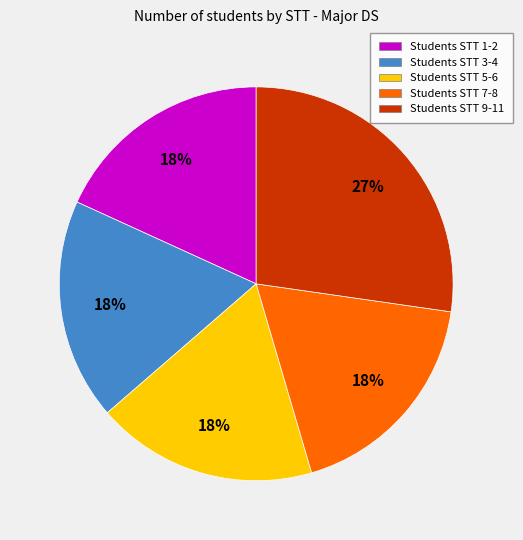

To the nearest percent, what is the average slice percentage?

20%